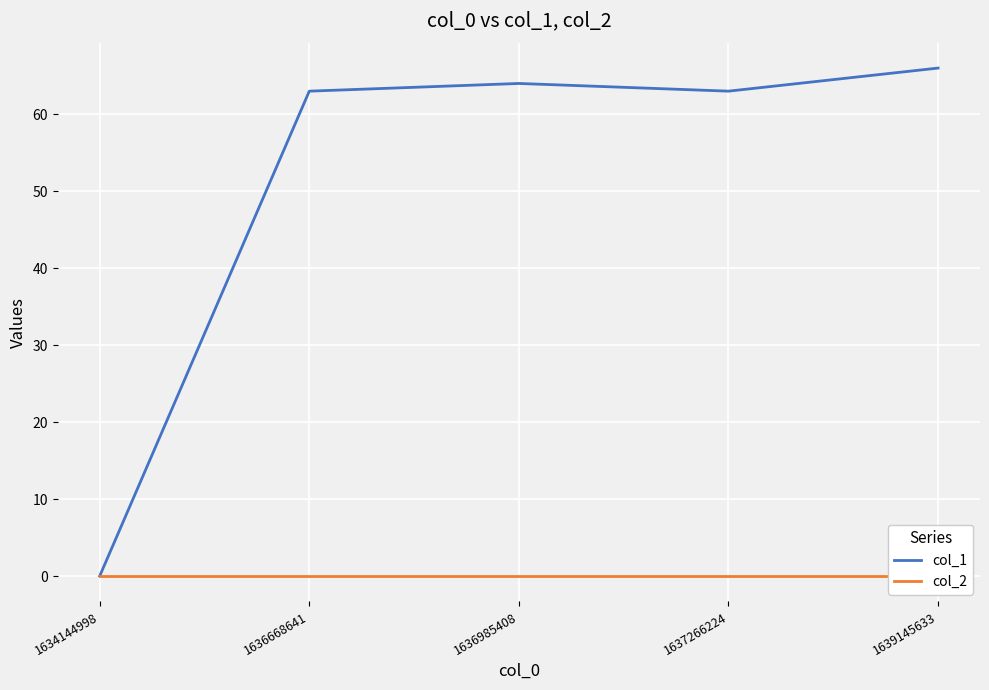

What is the maximum value shown in the chart?

66